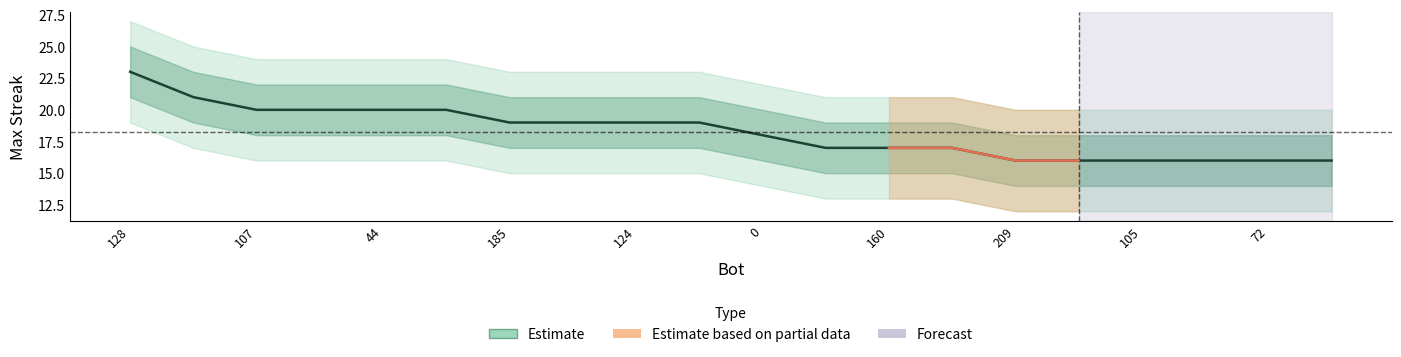

What is the label of the 7th point from the right?

13